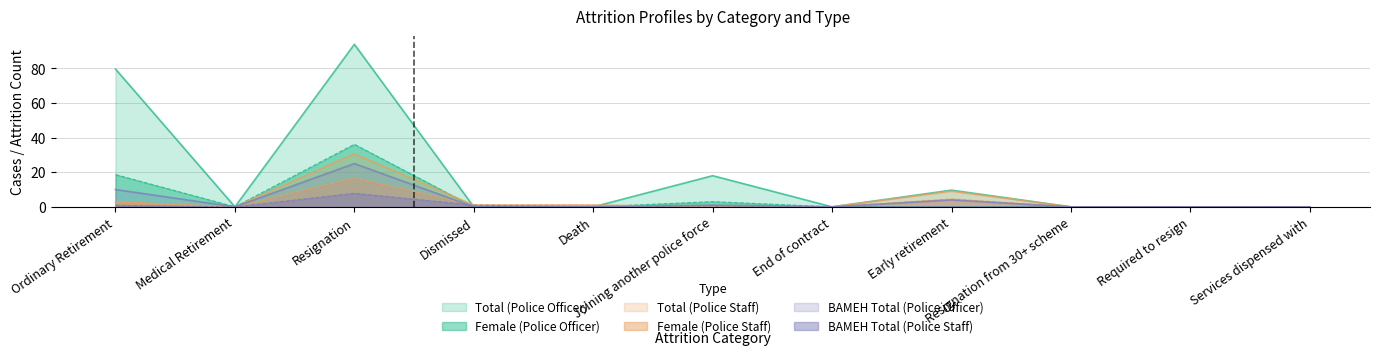

Which series ends up on top after the final intersection of Total (Police Staff) and Female (Police Officer)?

Female (Police Officer)